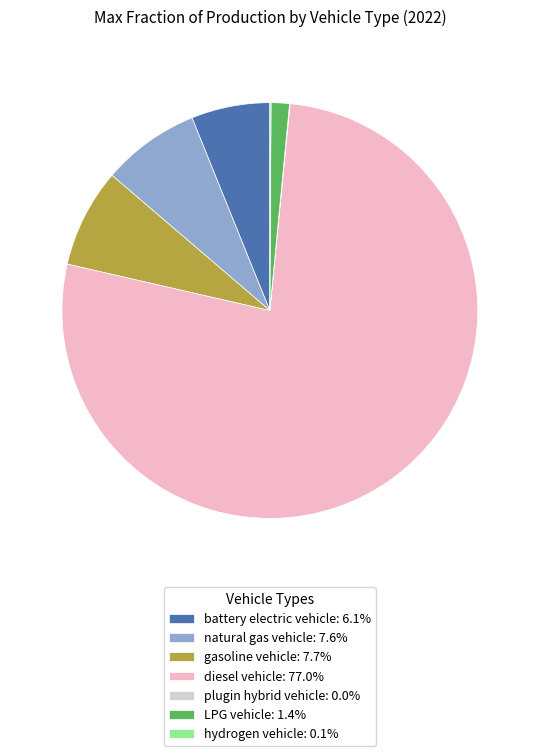

Does LPG vehicle: 1.4% account for over 50% of the chart?

No